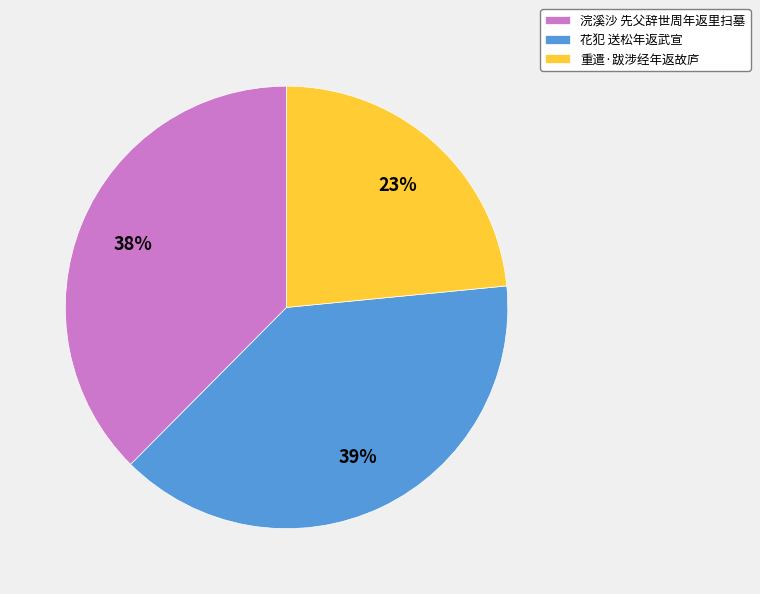

To the nearest percent, what is the difference between the 花犯 送松年返武宣 and 重遣·跋涉经年返故庐 slice percentages?

16%